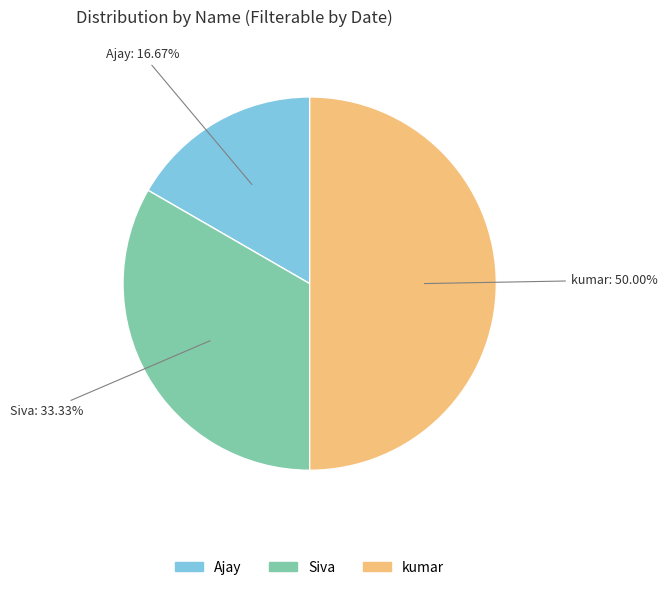

How much of the chart is everything except Ajay?

83.3%